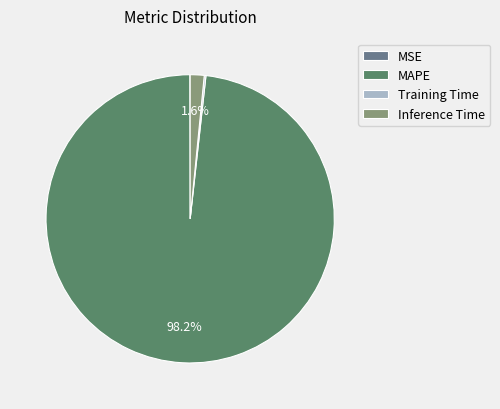

Is it true that Inference Time is 2% of the pie?

True